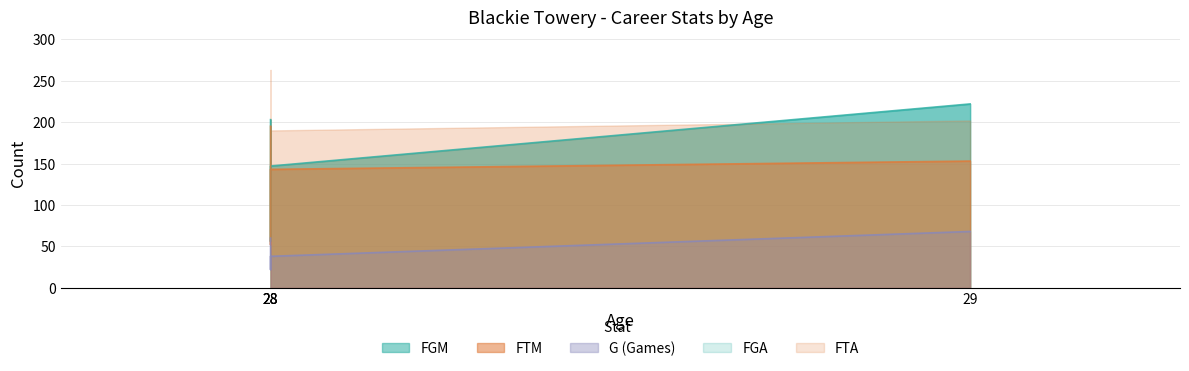

Which category has the highest value across all series?

29